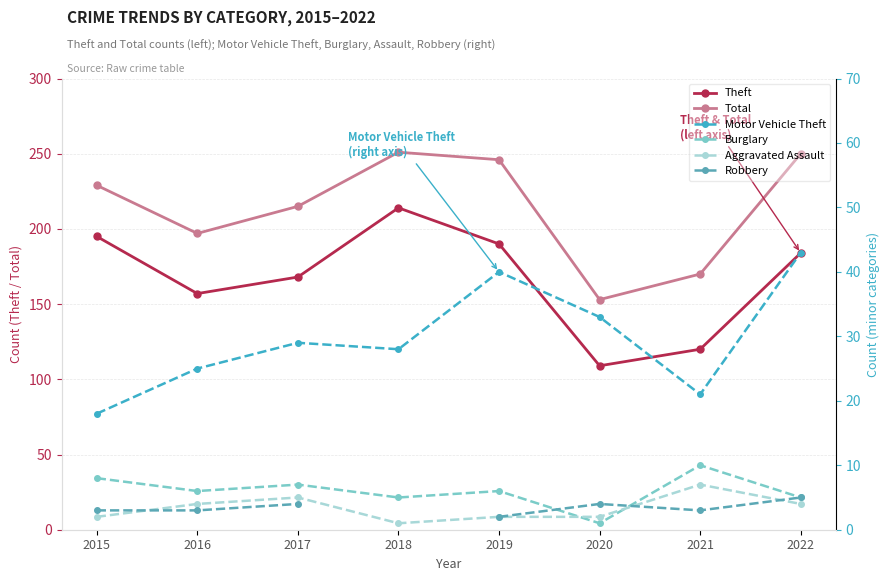

True or false: Burglary has a value of 10.5 at 2016.

False